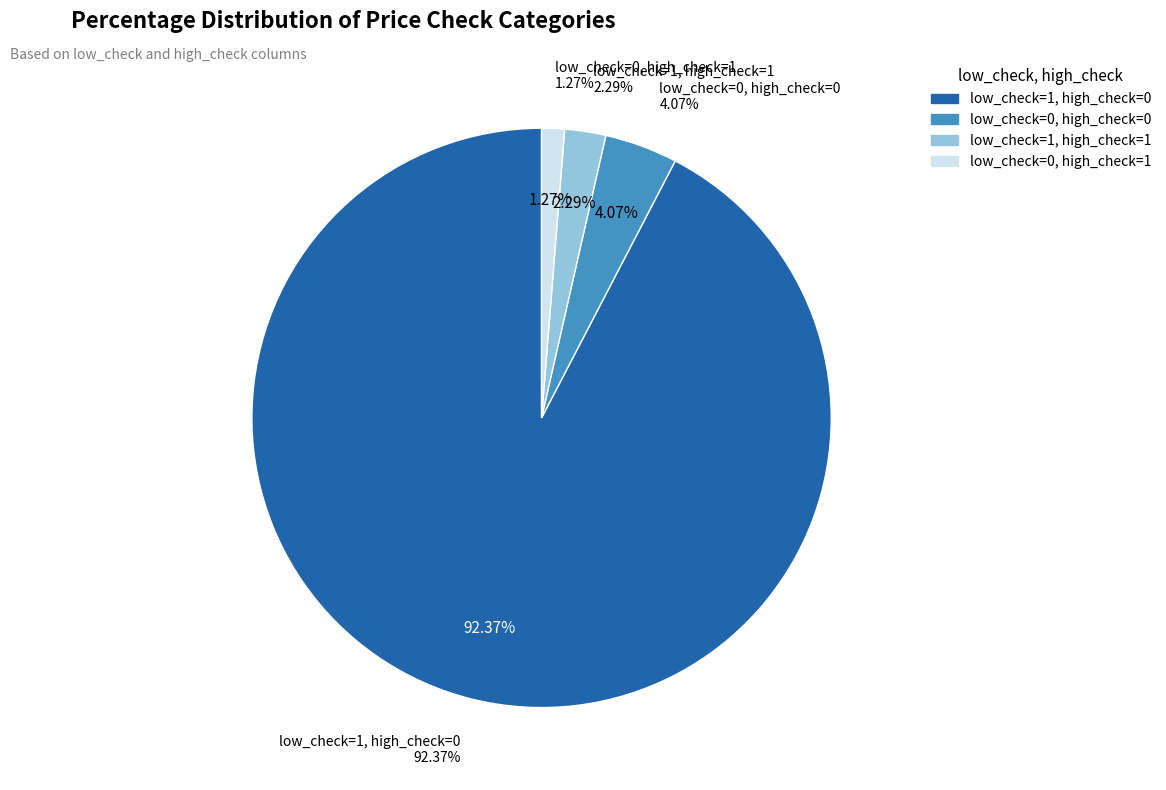

How many segments does this pie chart have?

4